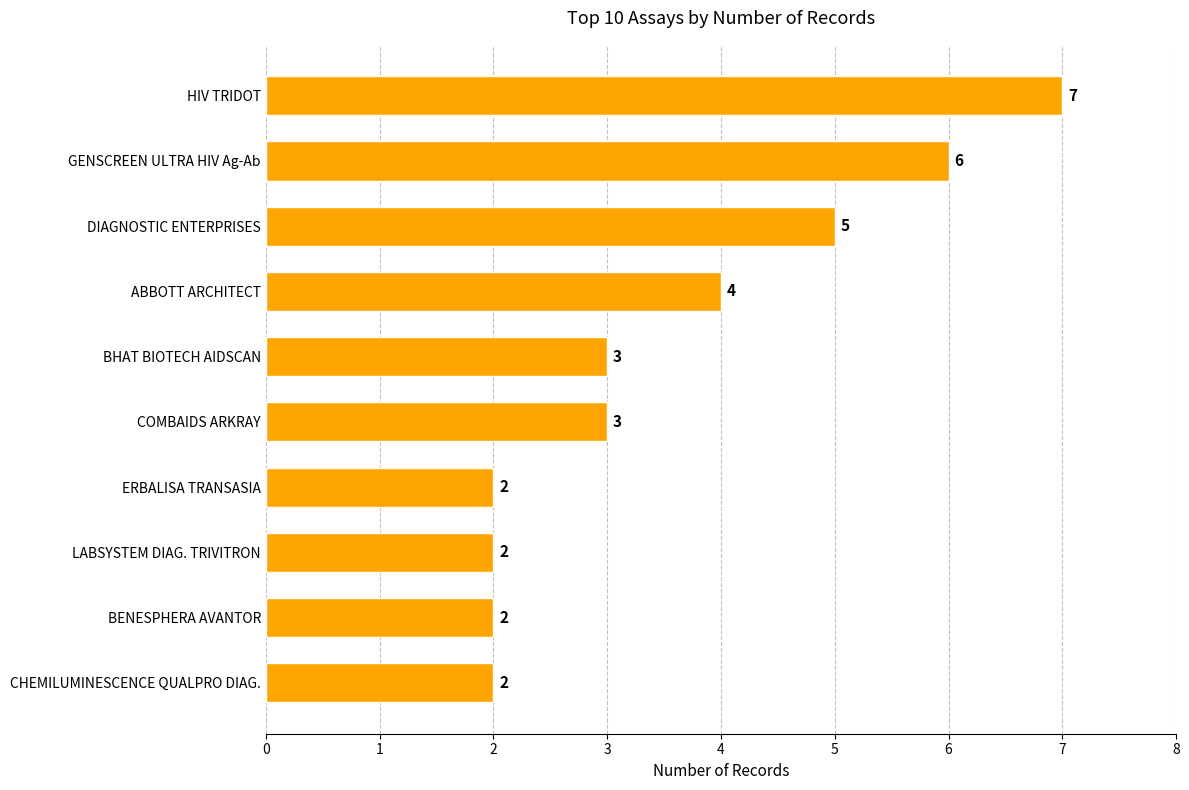

Is it true that the value at ABBOTT ARCHITECT is 6?

False